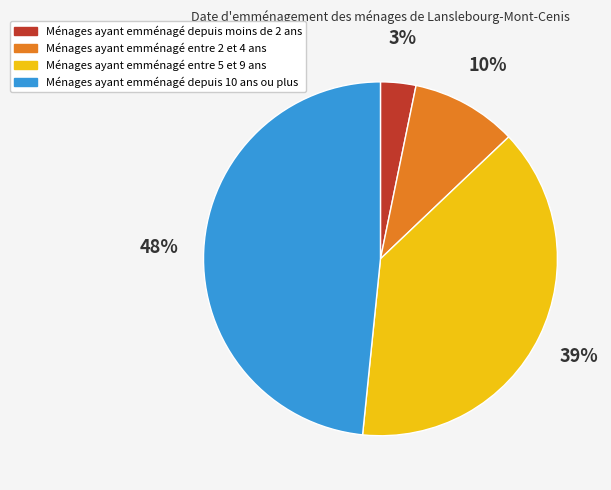

Is there any slice that represents more than half of the pie?

No